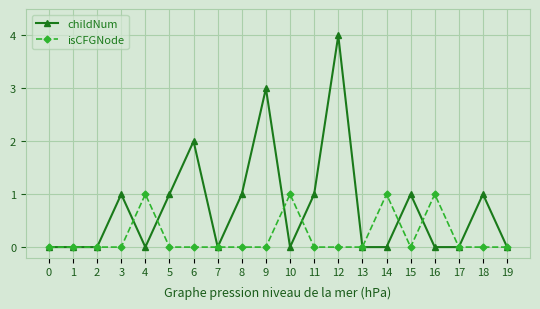

Reading right to left, extract all data points from this chart.

childNum: 0	1	0	0	1	0	0	4	1	0	3	1	0	2	1	0	1	0	0	0
isCFGNode: 0	0	0	1	0	1	0	0	0	1	0	0	0	0	0	1	0	0	0	0